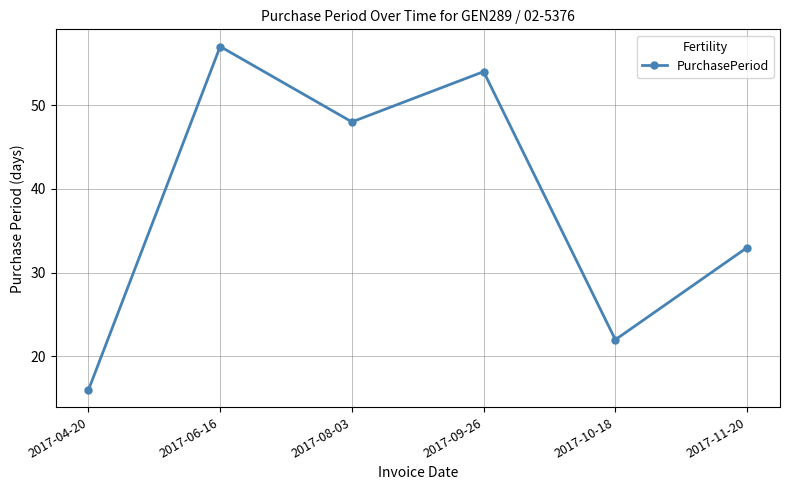

The value at 2017-10-18 is 14. True or false?

False